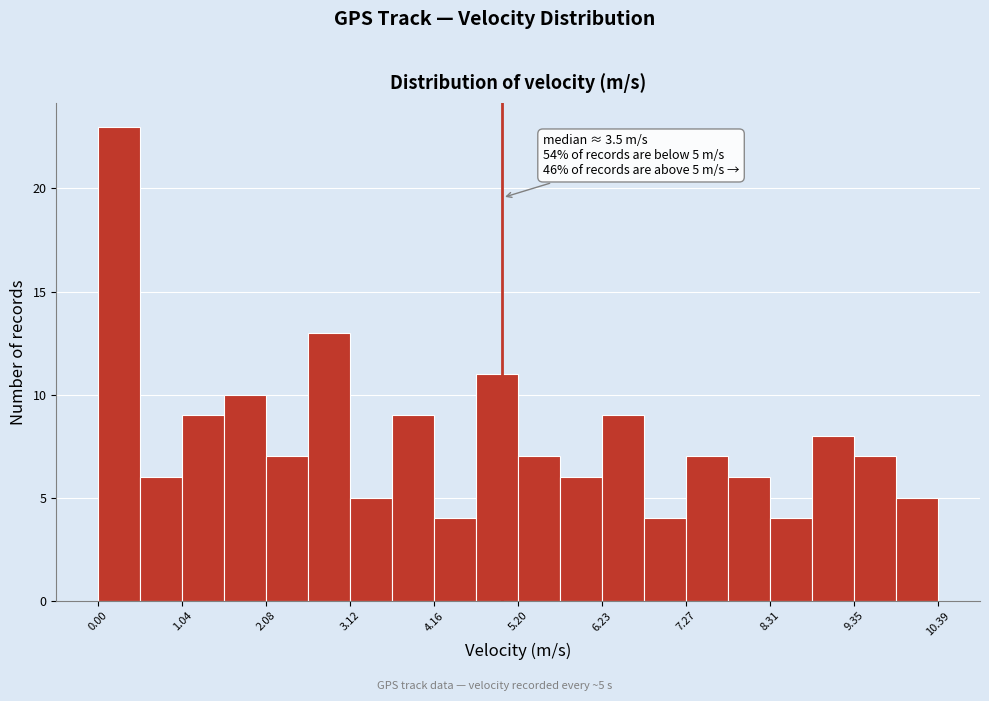

Read against the x-axis, roughly where is the centre of the tallest bar?

0.2